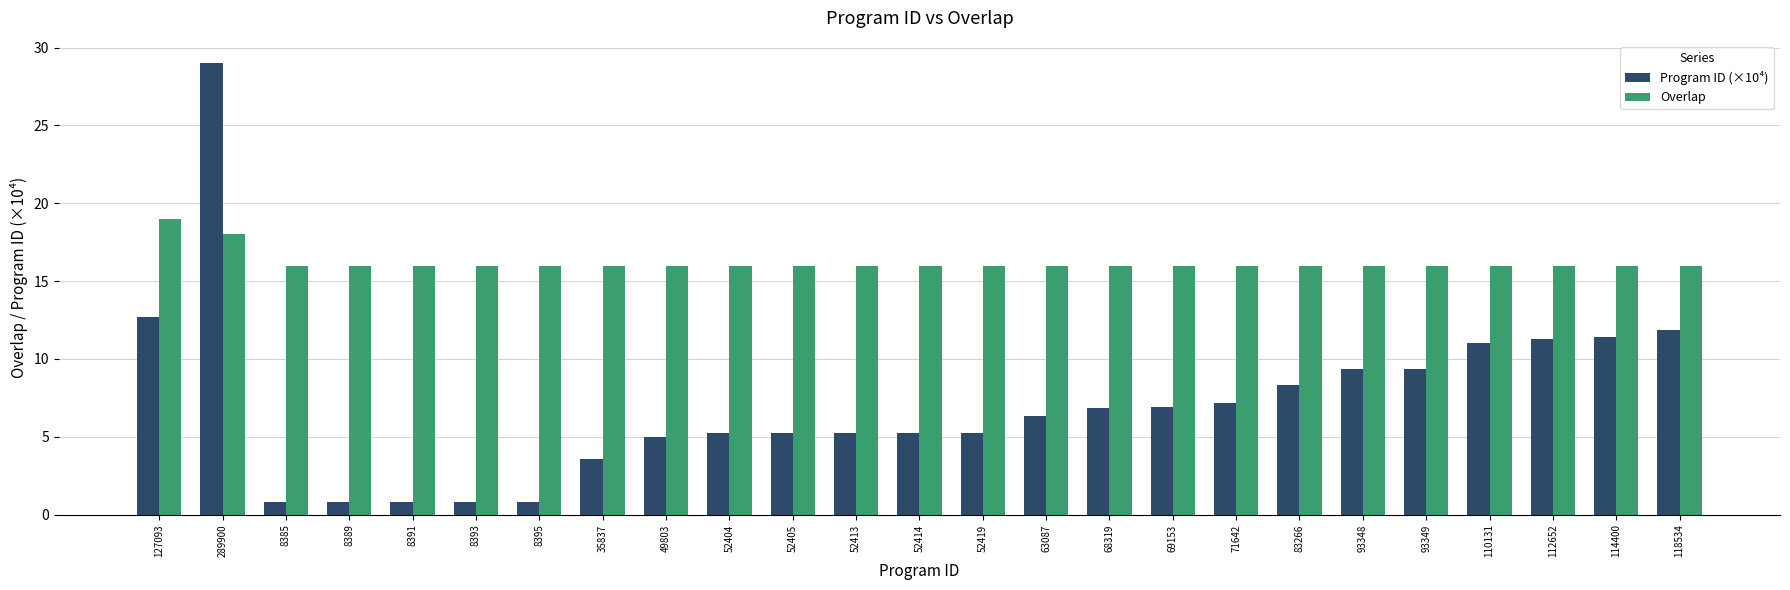

Is it true that Program ID (×10⁴) equals 11.4 at 114400?

True